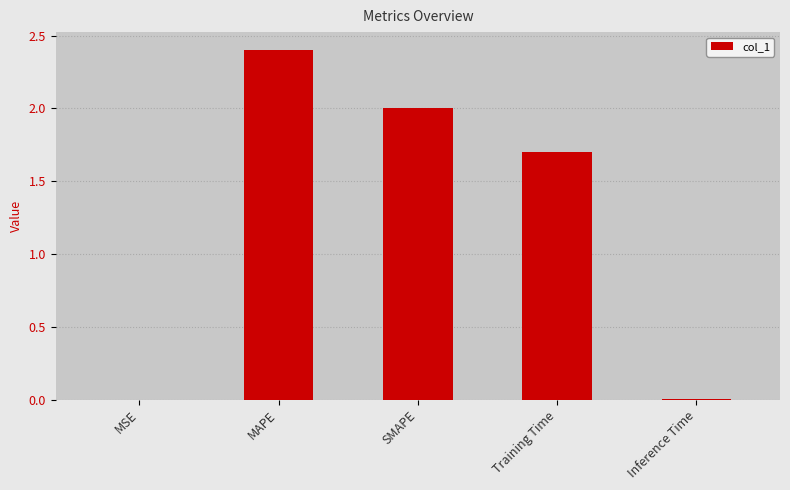

The value at SMAPE is 2.0. True or false?

True